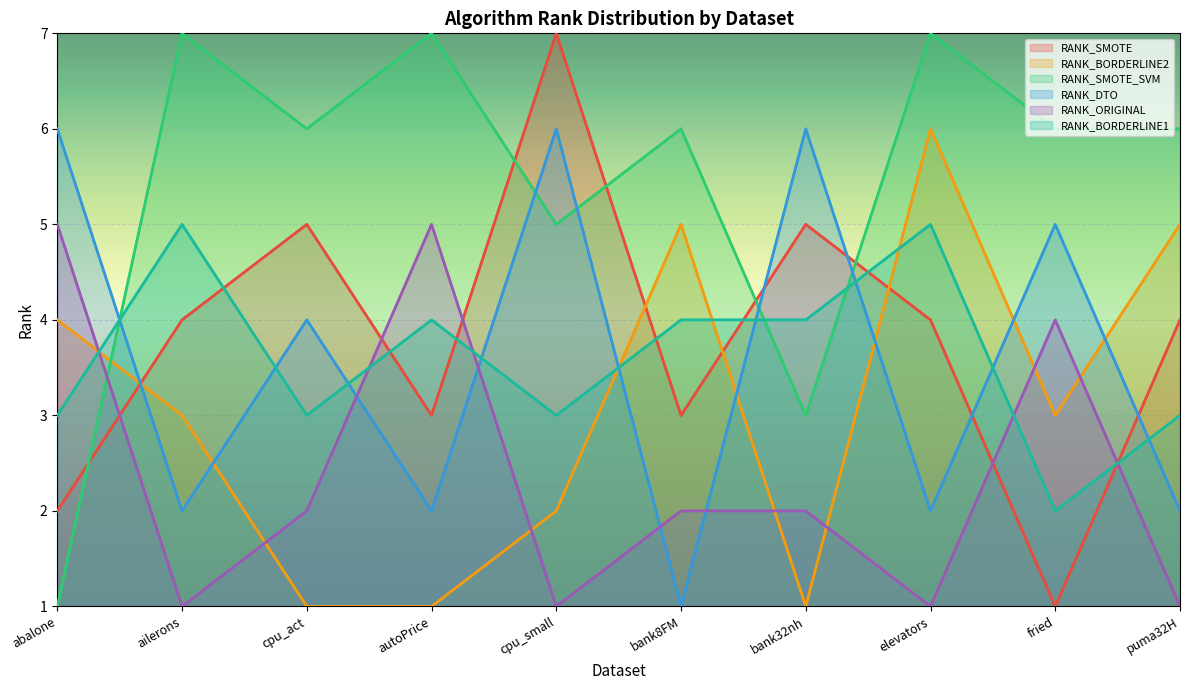

Reading left to right, extract all data points from this chart.

RANK_SMOTE: 2	4	5	3	7	3	5	4	1	4
RANK_BORDERLINE2: 4	3	1	1	2	5	1	6	3	5
RANK_SMOTE_SVM: 1	7	6	7	5	6	3	7	6	6
RANK_DTO: 6	2	4	2	6	1	6	2	5	2
RANK_ORIGINAL: 5	1	2	5	1	2	2	1	4	1
RANK_BORDERLINE1: 3	5	3	4	3	4	4	5	2	3